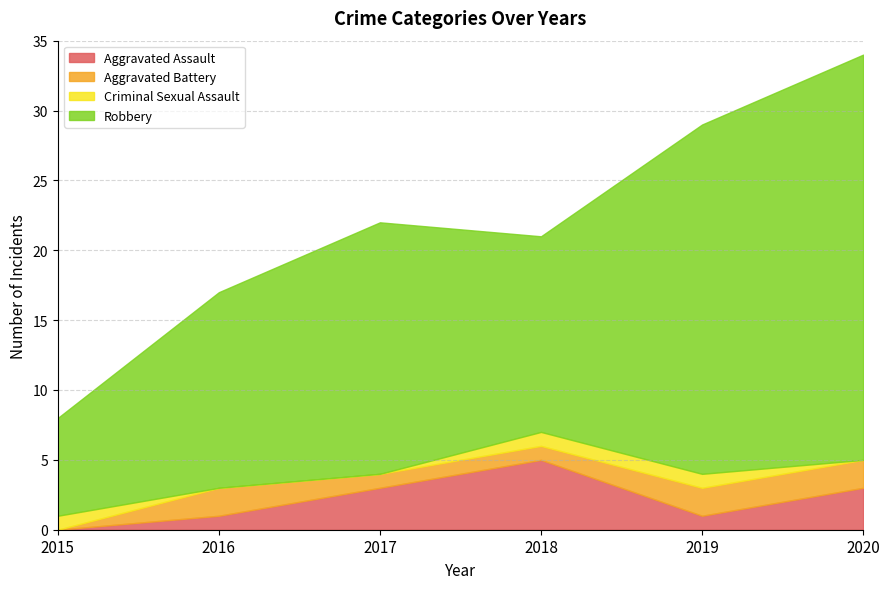

True or false: Aggravated Assault and Criminal Sexual Assault intersect in this chart.

True